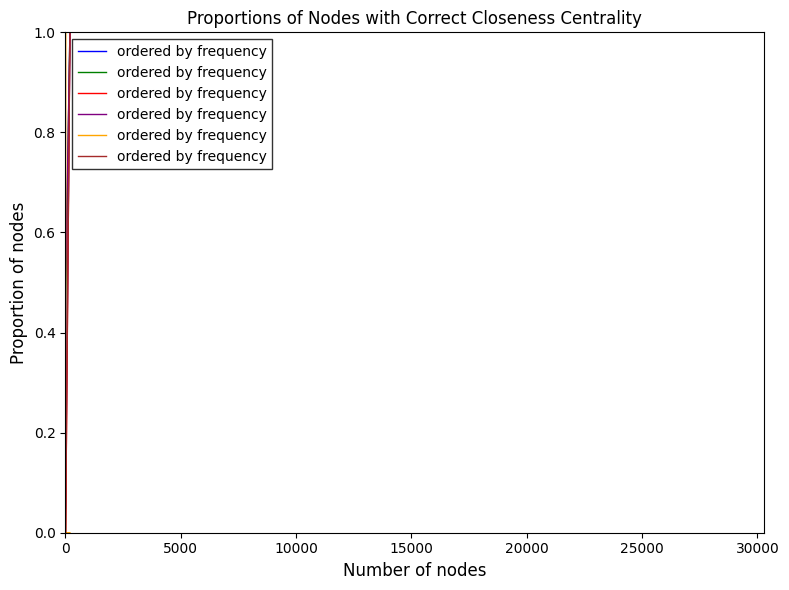

True or false: there are more than 2 points higher than both neighbors.

False